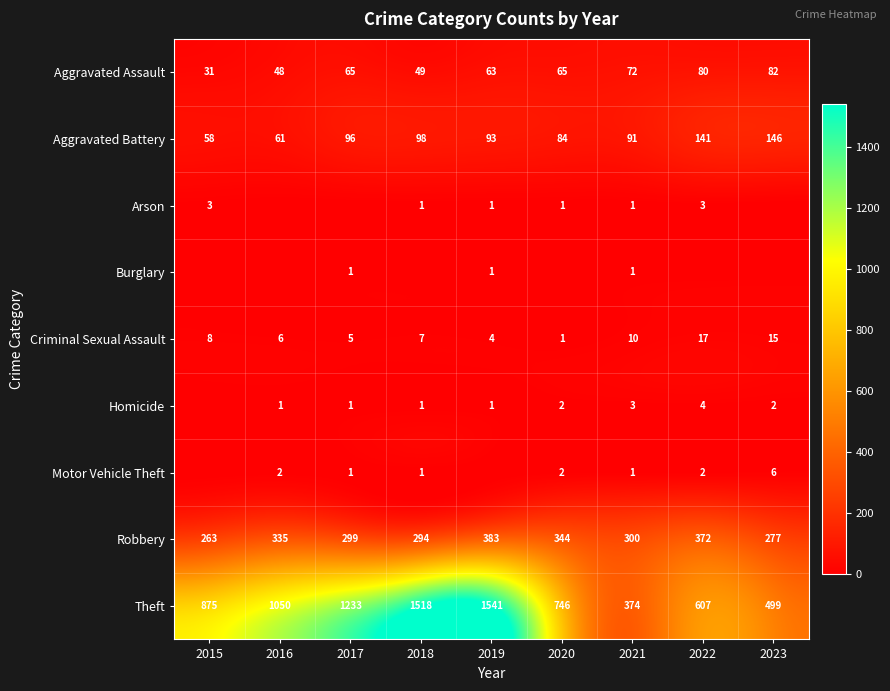

At which category is the sum across all series the highest?

2019